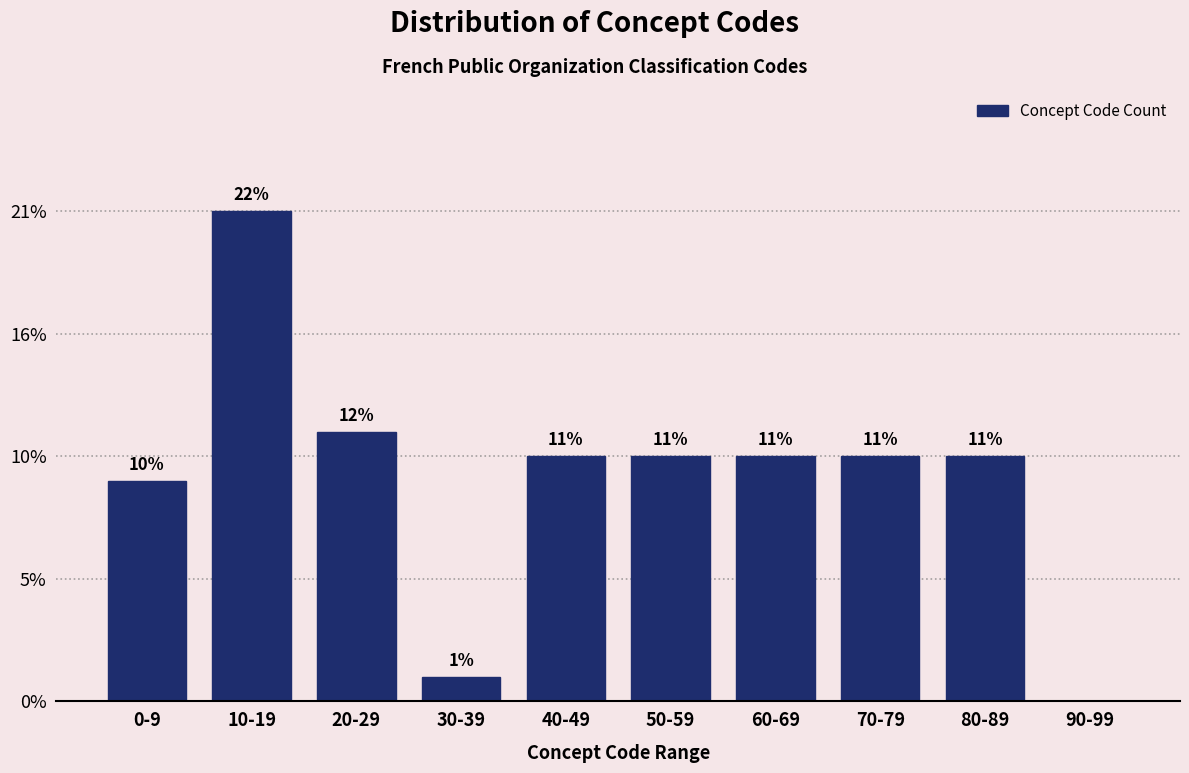

Are the bars horizontal?

No